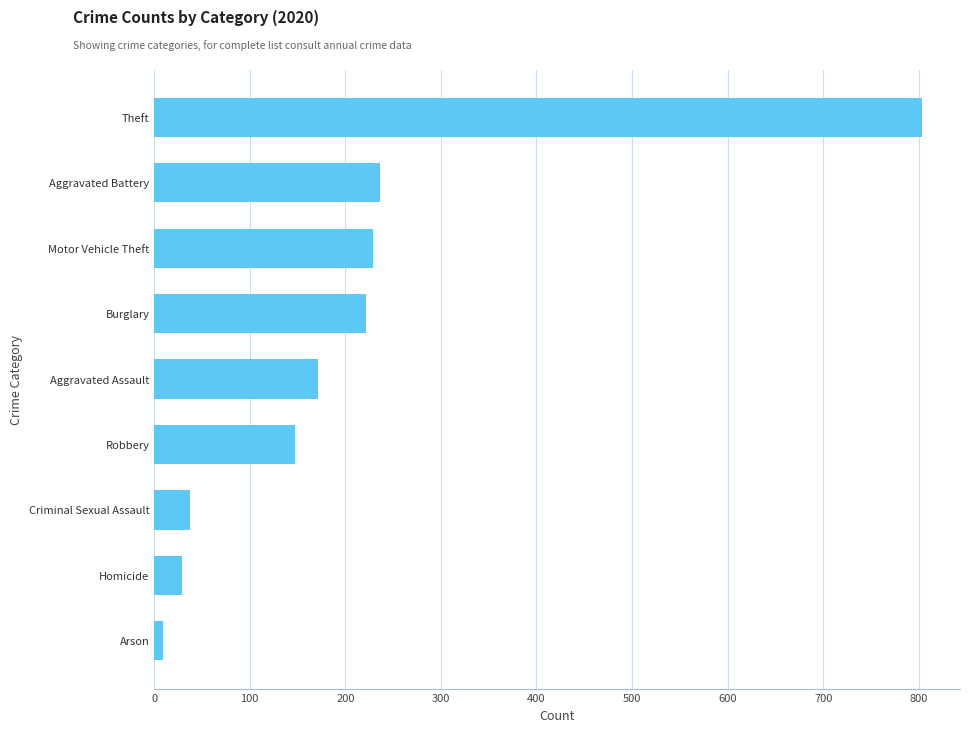

Which has a higher value, Homicide or Aggravated Battery?

Aggravated Battery